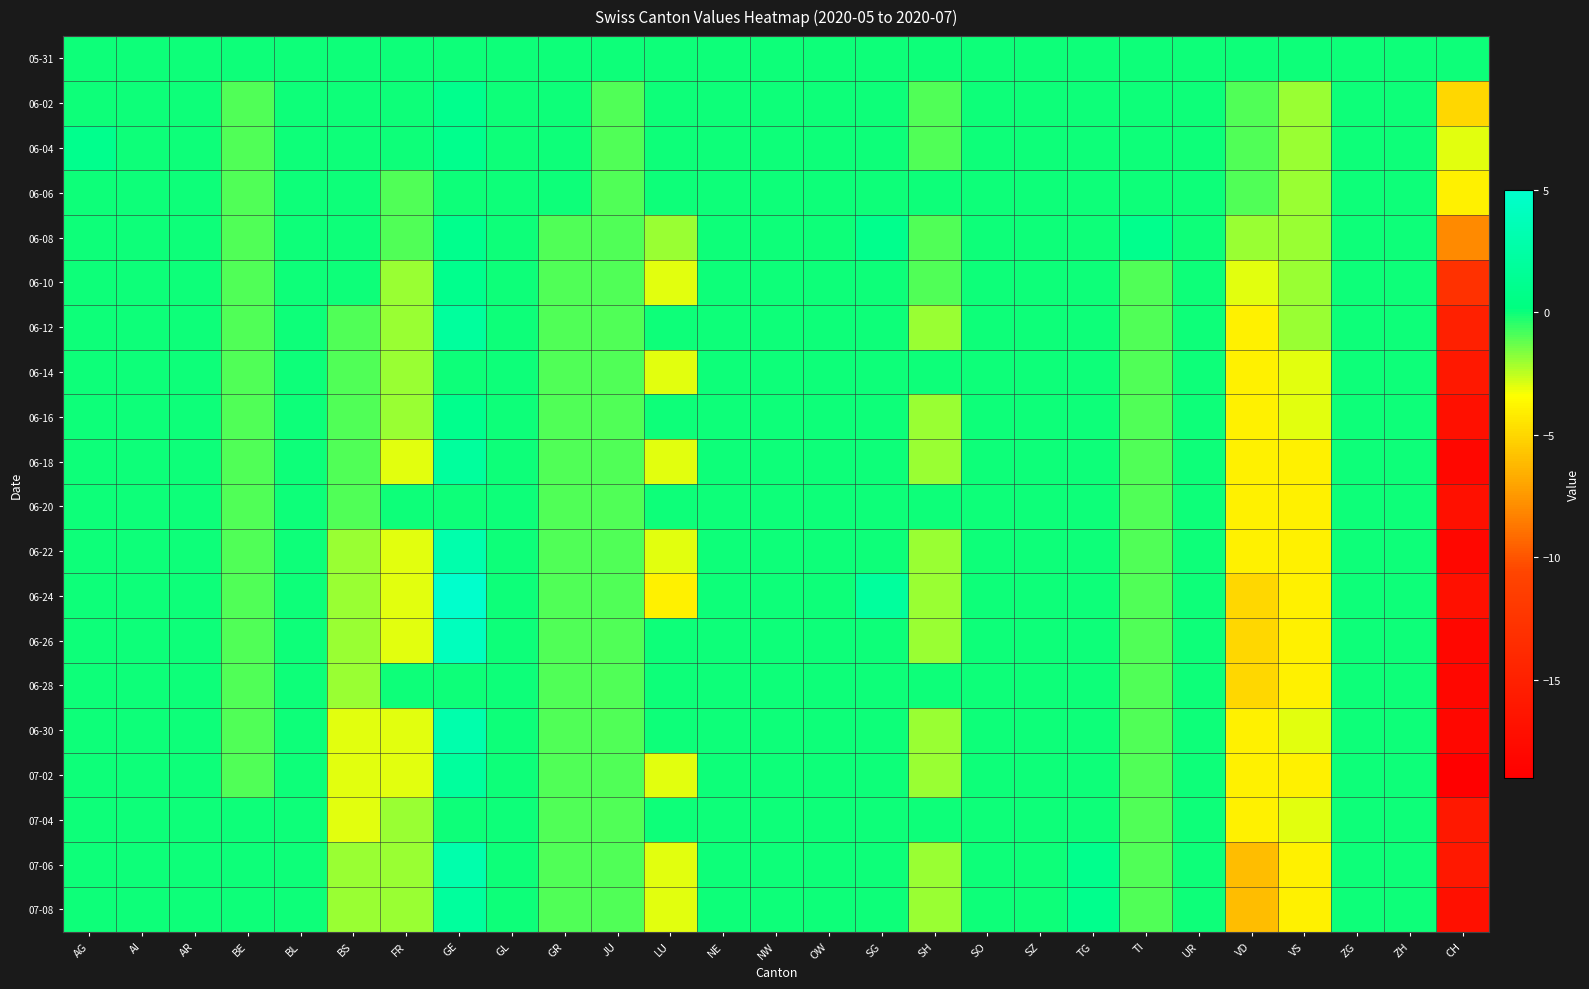

Reading left to right, extract all data points from this chart.

05-31: AG=0	AI=0	AR=0	BE=0	BL=0	BS=0	FR=0	GE=0	GL=0	GR=0	JU=0	LU=0	NE=0	NW=0	OW=0	SG=0	SH=0	SO=0	SZ=0	TG=0	TI=0	UR=0	VD=0	VS=0	ZG=0	ZH=0	CH=0
06-02: AG=0	AI=0	AR=0	BE=-1	BL=0	BS=0	FR=0	GE=1	GL=0	GR=0	JU=-1	LU=0	NE=0	NW=0	OW=0	SG=0	SH=-1	SO=0	SZ=0	TG=0	TI=0	UR=0	VD=-1	VS=-2	ZG=0	ZH=0	CH=-5
06-04: AG=1	AI=0	AR=0	BE=-1	BL=0	BS=0	FR=0	GE=1	GL=0	GR=0	JU=-1	LU=0	NE=0	NW=0	OW=0	SG=0	SH=-1	SO=0	SZ=0	TG=0	TI=0	UR=0	VD=-1	VS=-2	ZG=0	ZH=0	CH=-3
06-06: AG=0	AI=0	AR=0	BE=-1	BL=0	BS=0	FR=-1	GE=0	GL=0	GR=0	JU=-1	LU=0	NE=0	NW=0	OW=0	SG=0	SH=0	SO=0	SZ=0	TG=0	TI=0	UR=0	VD=-1	VS=-2	ZG=0	ZH=0	CH=-4
06-08: AG=0	AI=0	AR=0	BE=-1	BL=0	BS=0	FR=-1	GE=1	GL=0	GR=-1	JU=-1	LU=-2	NE=0	NW=0	OW=0	SG=1	SH=-1	SO=0	SZ=0	TG=0	TI=1	UR=0	VD=-2	VS=-2	ZG=0	ZH=0	CH=-8
06-10: AG=0	AI=0	AR=0	BE=-1	BL=0	BS=0	FR=-2	GE=1	GL=0	GR=-1	JU=-1	LU=-3	NE=0	NW=0	OW=0	SG=0	SH=-1	SO=0	SZ=0	TG=0	TI=-1	UR=0	VD=-3	VS=-2	ZG=0	ZH=0	CH=-13
06-12: AG=0	AI=0	AR=0	BE=-1	BL=0	BS=-1	FR=-2	GE=2	GL=0	GR=-1	JU=-1	LU=0	NE=0	NW=0	OW=0	SG=0	SH=-2	SO=0	SZ=0	TG=0	TI=-1	UR=0	VD=-4	VS=-2	ZG=0	ZH=0	CH=-15
06-14: AG=0	AI=0	AR=0	BE=-1	BL=0	BS=-1	FR=-2	GE=0	GL=0	GR=-1	JU=-1	LU=-3	NE=0	NW=0	OW=0	SG=0	SH=0	SO=0	SZ=0	TG=0	TI=-1	UR=0	VD=-4	VS=-3	ZG=0	ZH=0	CH=-16
06-16: AG=0	AI=0	AR=0	BE=-1	BL=0	BS=-1	FR=-2	GE=1	GL=0	GR=-1	JU=-1	LU=0	NE=0	NW=0	OW=0	SG=0	SH=-2	SO=0	SZ=0	TG=0	TI=-1	UR=0	VD=-4	VS=-3	ZG=0	ZH=0	CH=-17
06-18: AG=0	AI=0	AR=0	BE=-1	BL=0	BS=-1	FR=-3	GE=2	GL=0	GR=-1	JU=-1	LU=-3	NE=0	NW=0	OW=0	SG=0	SH=-2	SO=0	SZ=0	TG=0	TI=-1	UR=0	VD=-4	VS=-4	ZG=0	ZH=0	CH=-18
06-20: AG=0	AI=0	AR=0	BE=-1	BL=0	BS=-1	FR=0	GE=0	GL=0	GR=-1	JU=-1	LU=0	NE=0	NW=0	OW=0	SG=0	SH=0	SO=0	SZ=0	TG=0	TI=-1	UR=0	VD=-4	VS=-4	ZG=0	ZH=0	CH=-17
06-22: AG=0	AI=0	AR=0	BE=-1	BL=0	BS=-2	FR=-3	GE=3	GL=0	GR=-1	JU=-1	LU=-3	NE=0	NW=0	OW=0	SG=0	SH=-2	SO=0	SZ=0	TG=0	TI=-1	UR=0	VD=-4	VS=-4	ZG=0	ZH=0	CH=-18
06-24: AG=0	AI=0	AR=0	BE=-1	BL=0	BS=-2	FR=-3	GE=5	GL=0	GR=-1	JU=-1	LU=-4	NE=0	NW=0	OW=0	SG=2	SH=-2	SO=0	SZ=0	TG=0	TI=-1	UR=0	VD=-5	VS=-4	ZG=0	ZH=0	CH=-17
06-26: AG=0	AI=0	AR=0	BE=-1	BL=0	BS=-2	FR=-3	GE=4	GL=0	GR=-1	JU=-1	LU=0	NE=0	NW=0	OW=0	SG=0	SH=-2	SO=0	SZ=0	TG=0	TI=-1	UR=0	VD=-5	VS=-4	ZG=0	ZH=0	CH=-18
06-28: AG=0	AI=0	AR=0	BE=-1	BL=0	BS=-2	FR=0	GE=0	GL=0	GR=-1	JU=-1	LU=0	NE=0	NW=0	OW=0	SG=0	SH=0	SO=0	SZ=0	TG=0	TI=-1	UR=0	VD=-5	VS=-4	ZG=0	ZH=0	CH=-18
06-30: AG=0	AI=0	AR=0	BE=-1	BL=0	BS=-3	FR=-3	GE=3	GL=0	GR=-1	JU=-1	LU=0	NE=0	NW=0	OW=0	SG=0	SH=-2	SO=0	SZ=0	TG=0	TI=-1	UR=0	VD=-4	VS=-3	ZG=0	ZH=0	CH=-18
07-02: AG=0	AI=0	AR=0	BE=-1	BL=0	BS=-3	FR=-3	GE=2	GL=0	GR=-1	JU=-1	LU=-3	NE=0	NW=0	OW=0	SG=0	SH=-2	SO=0	SZ=0	TG=0	TI=-1	UR=0	VD=-4	VS=-4	ZG=0	ZH=0	CH=-19
07-04: AG=0	AI=0	AR=0	BE=0	BL=0	BS=-3	FR=-2	GE=0	GL=0	GR=-1	JU=-1	LU=0	NE=0	NW=0	OW=0	SG=0	SH=0	SO=0	SZ=0	TG=0	TI=-1	UR=0	VD=-4	VS=-3	ZG=0	ZH=0	CH=-16
07-06: AG=0	AI=0	AR=0	BE=0	BL=0	BS=-2	FR=-2	GE=3	GL=0	GR=-1	JU=-1	LU=-3	NE=0	NW=0	OW=0	SG=0	SH=-2	SO=0	SZ=0	TG=1	TI=-1	UR=0	VD=-6	VS=-4	ZG=0	ZH=0	CH=-16
07-08: AG=0	AI=0	AR=0	BE=0	BL=0	BS=-2	FR=-2	GE=2	GL=0	GR=-1	JU=-1	LU=-3	NE=0	NW=0	OW=0	SG=0	SH=-2	SO=0	SZ=0	TG=1	TI=-1	UR=0	VD=-6	VS=-4	ZG=0	ZH=0	CH=-17